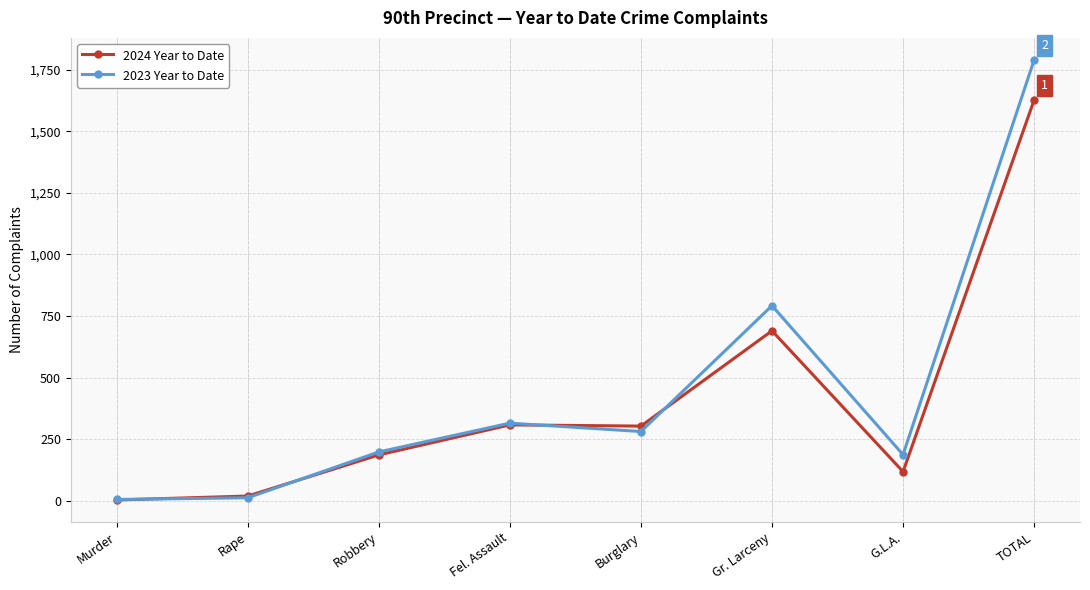

What is the label of the 1st point from the right?

TOTAL